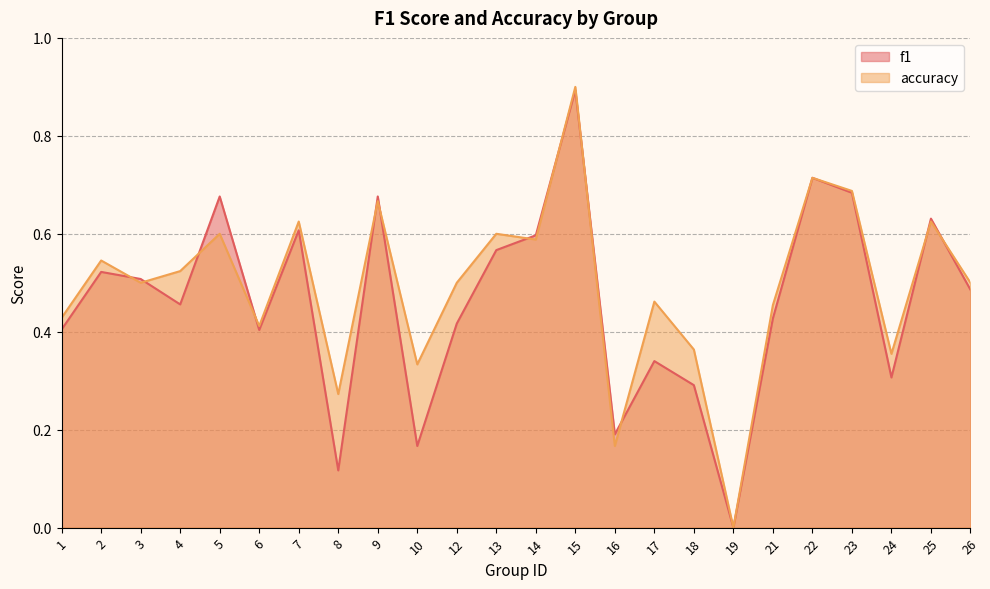

The value of f1 at 13 is 0.3. True or false?

False